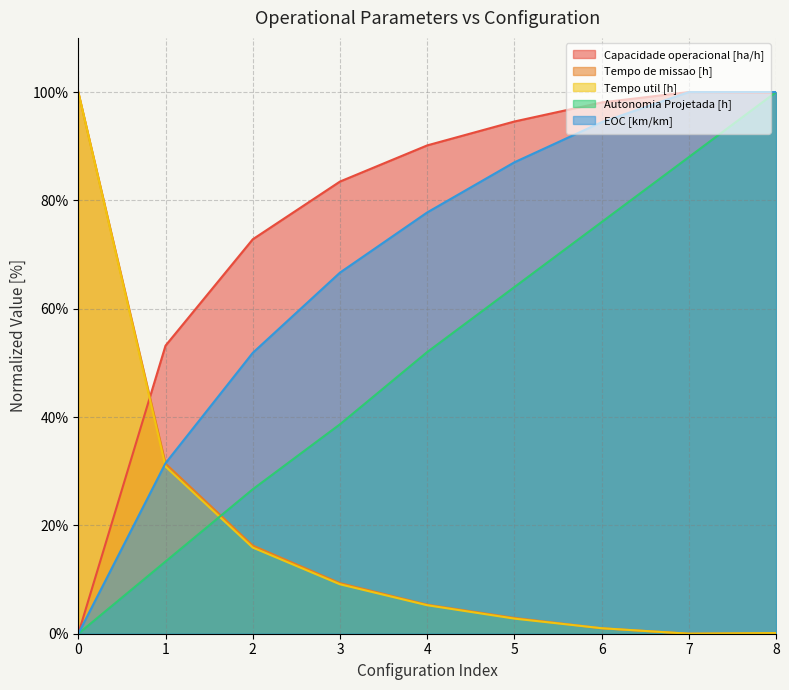

What is the spread (max minus min) of values at 7?

100.0